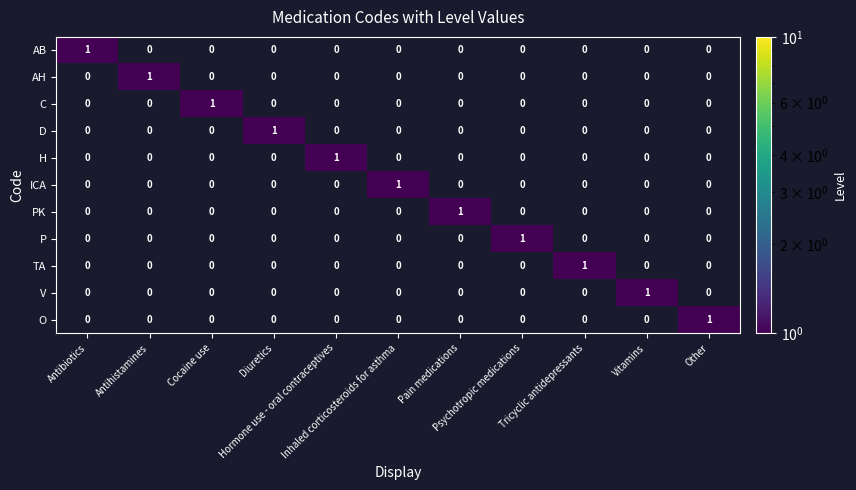

How many C values are between 0 and 1?

11